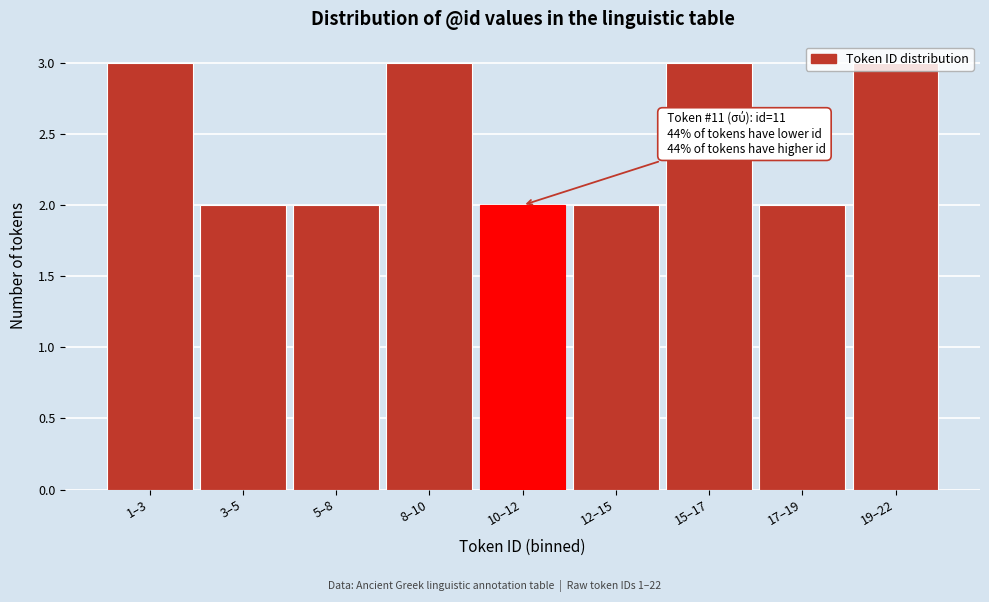

Which has a higher value, 17–19 or 8–10?

8–10